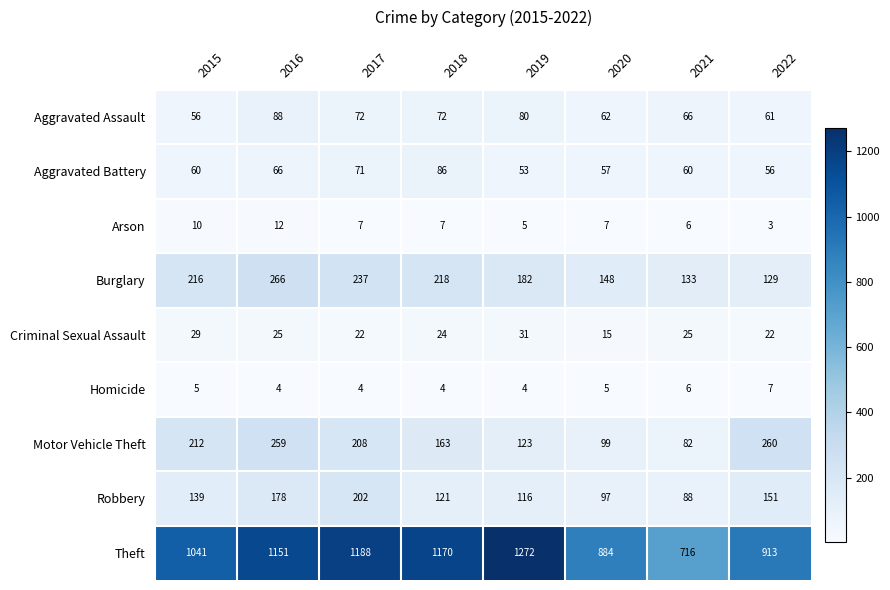

Between 2018 and 2020, which series saw the biggest shift?

Theft